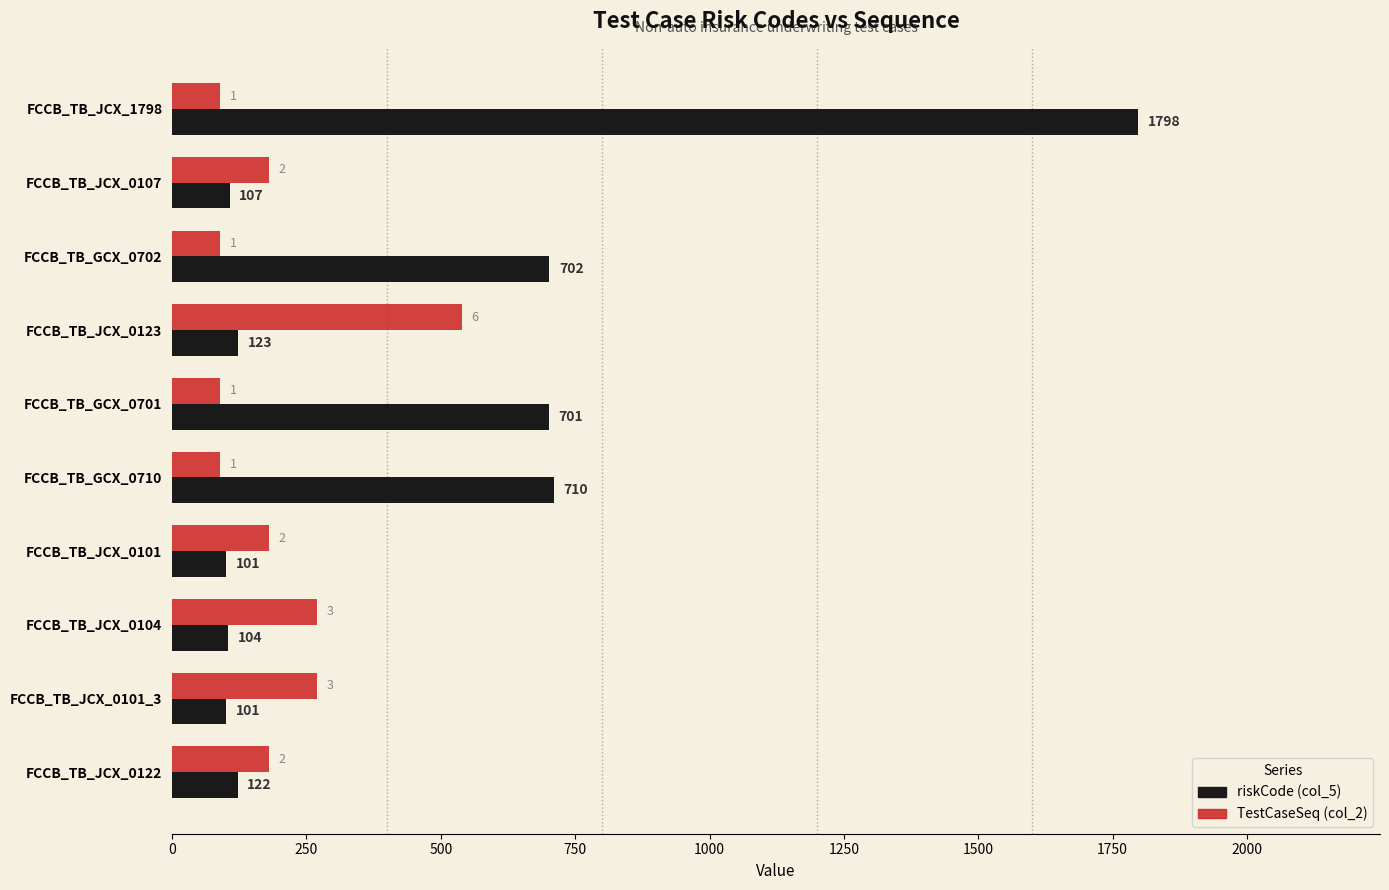

At which label is riskCode (col_5) closest to 949?

FCCB_TB_GCX_0710